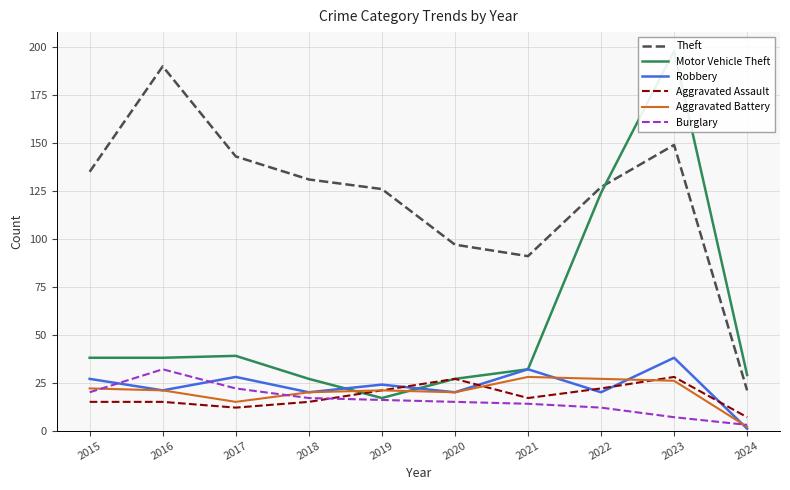

Read the Motor Vehicle Theft value at 2017, to the nearest 10.

40